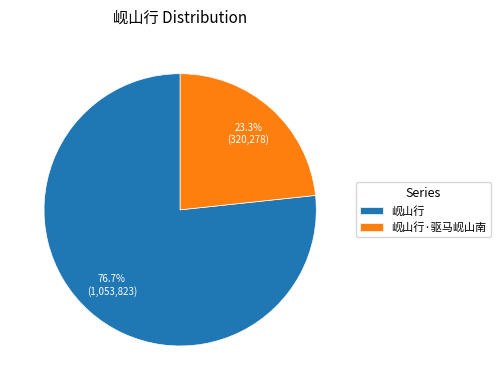

Which slice is the smallest?

岘山行·驱马岘山南